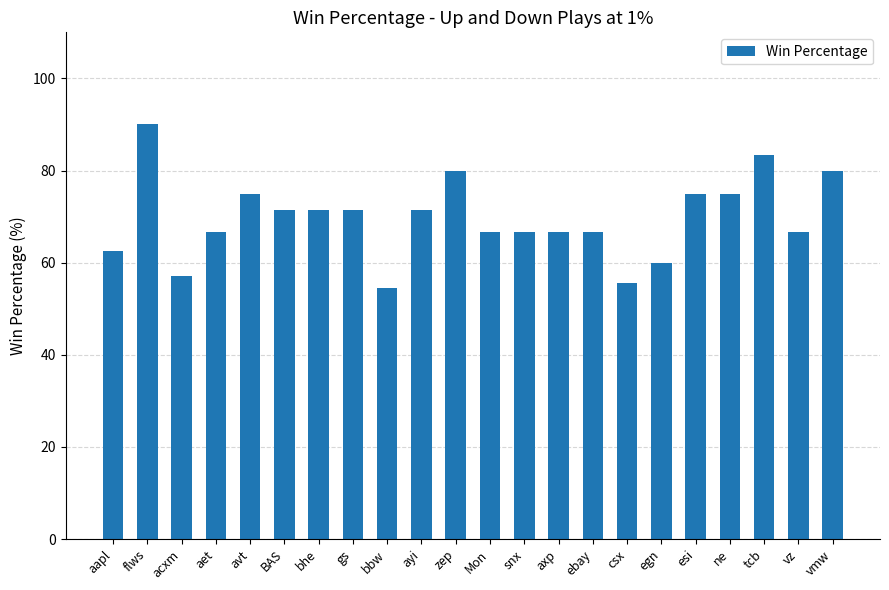

What value does the data have at aapl?

62.5